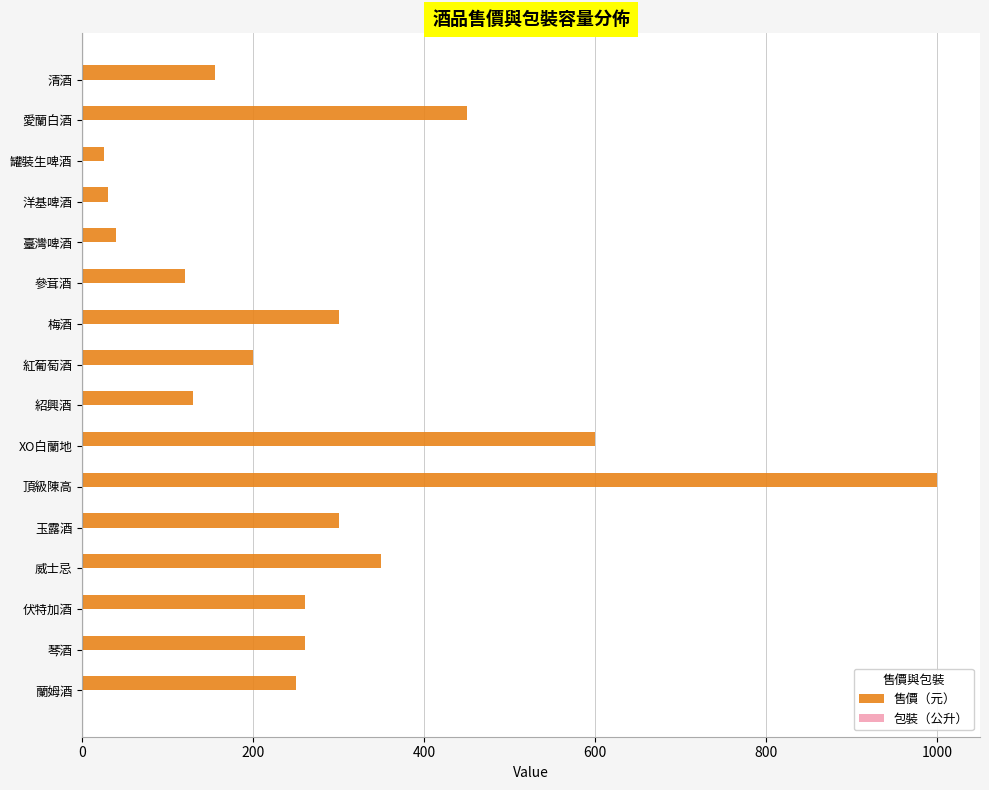

At which category does the chart reach its peak across all series?

頂級陳高